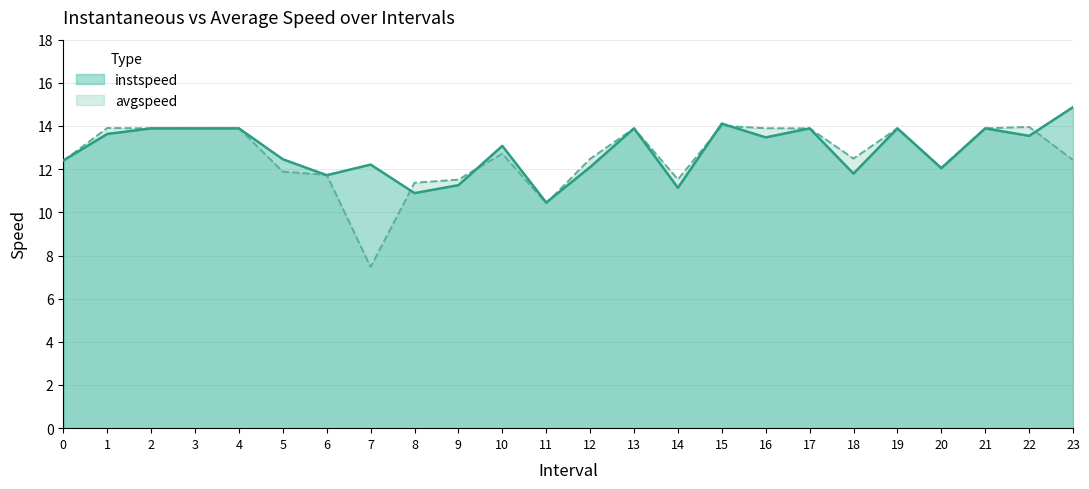

Is the value of instspeed at 19.0 greater than the value of avgspeed at 19.0?

No